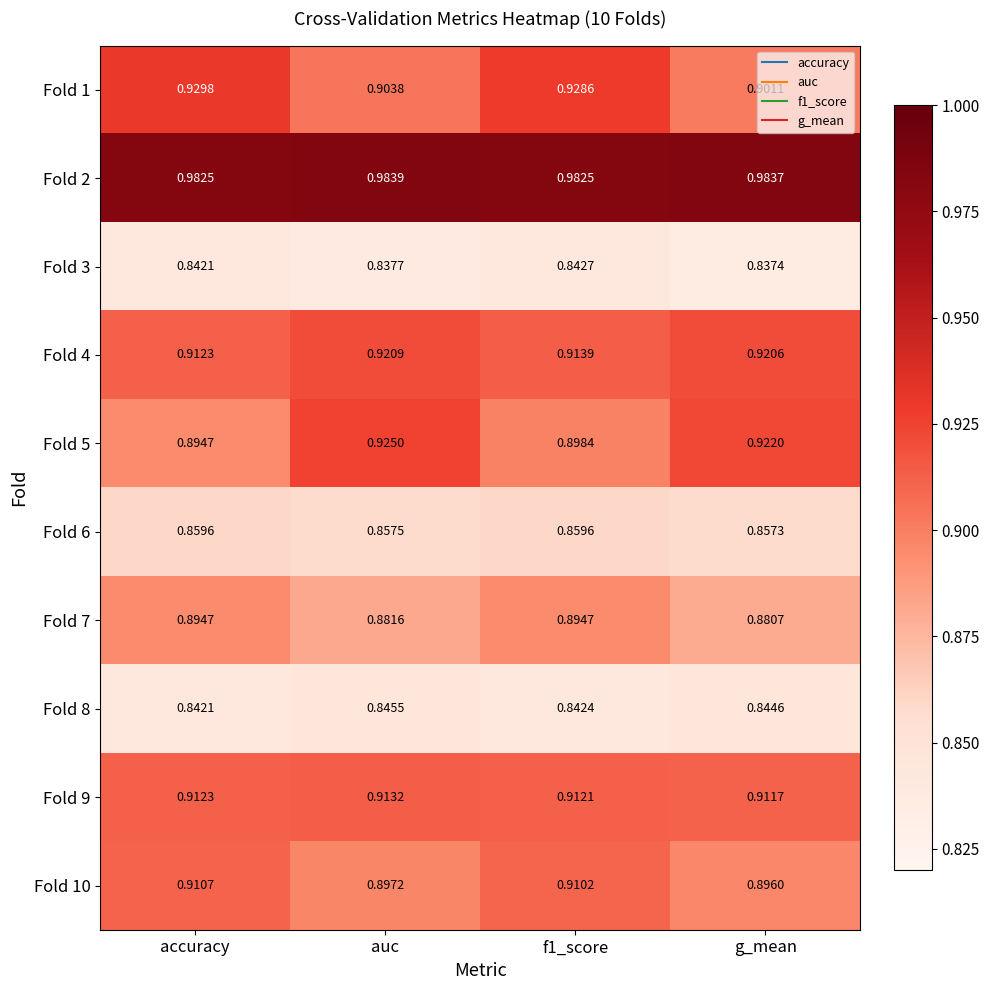

Is the value of Fold 10 at g_mean greater than the value of Fold 6 at g_mean?

Yes